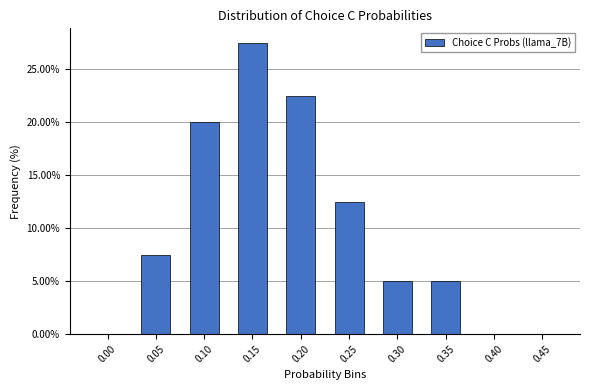

Reading right to left, extract all data points from this chart.

0.45=0.0	0.40=0.0	0.35=5.0	0.30=5.0	0.25=12.5	0.20=22.5	0.15=27.5	0.10=20.0	0.05=7.5	0.00=0.0